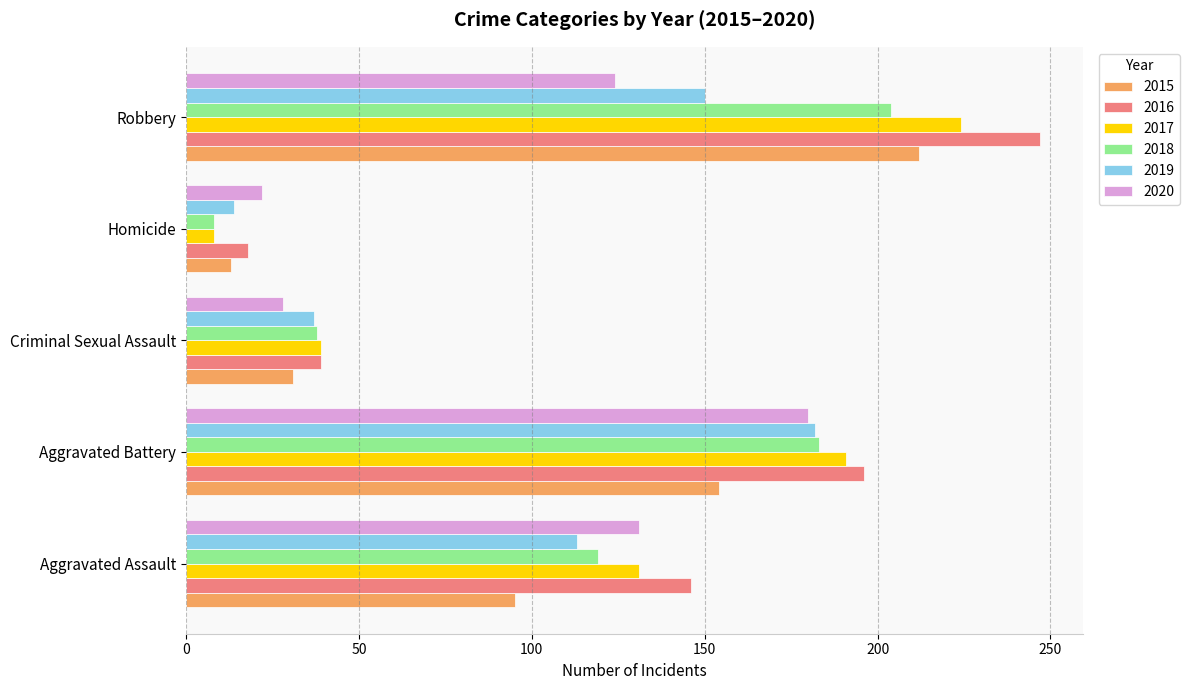

What value does the 2017 series have at Aggravated Battery?

191